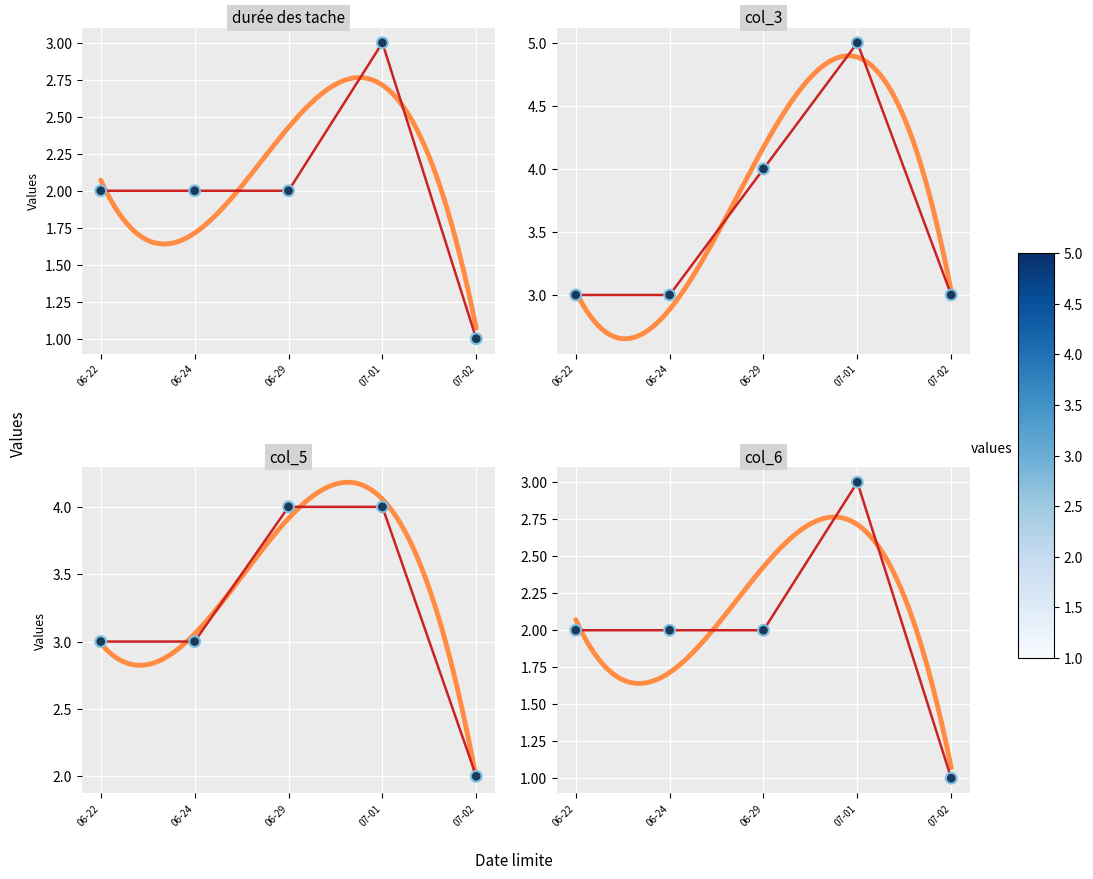

Which series contains the highest Y value?

col_3